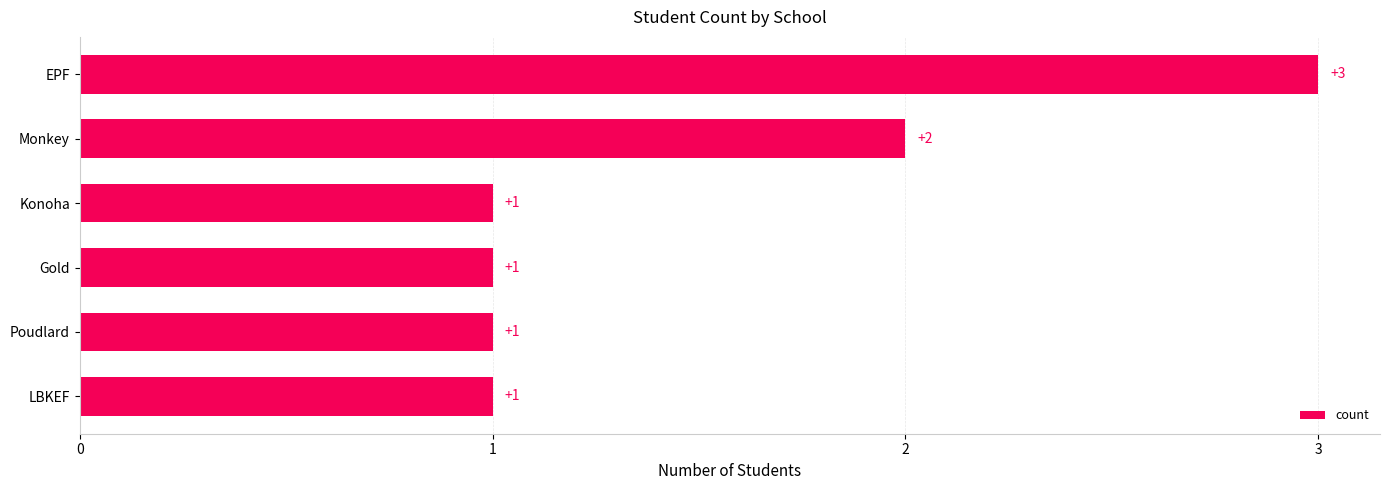

At which category does the chart reach its peak across all series?

EPF